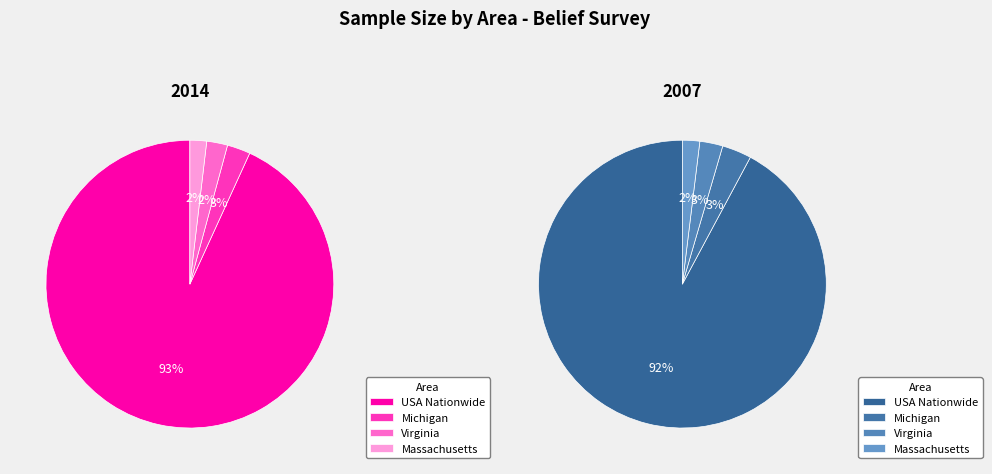

The USA Nationwide slice represents 92% of the pie. True or false?

True